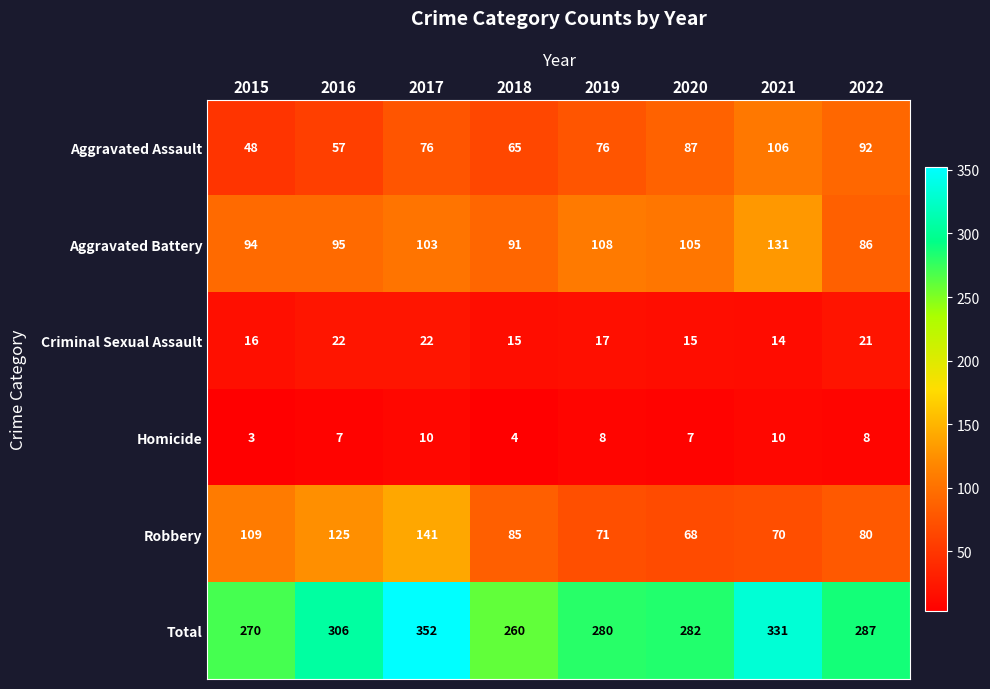

The value of Aggravated Assault at 2016 is 57. True or false?

True